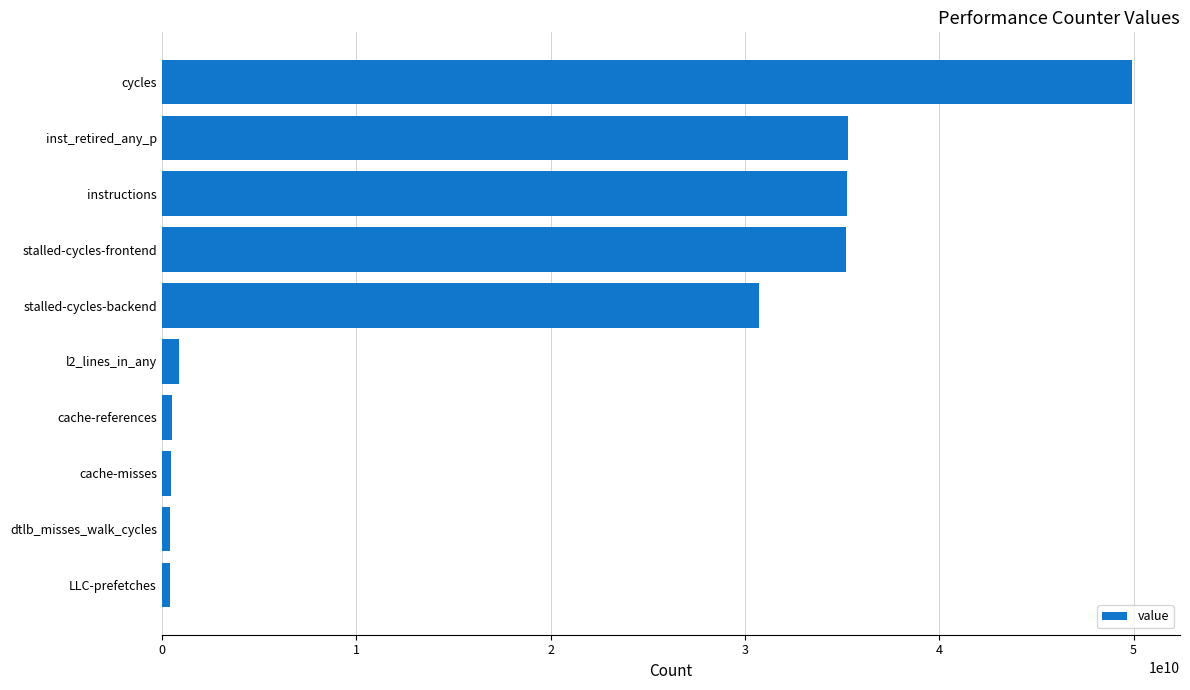

Which has a higher value, instructions or cycles?

cycles